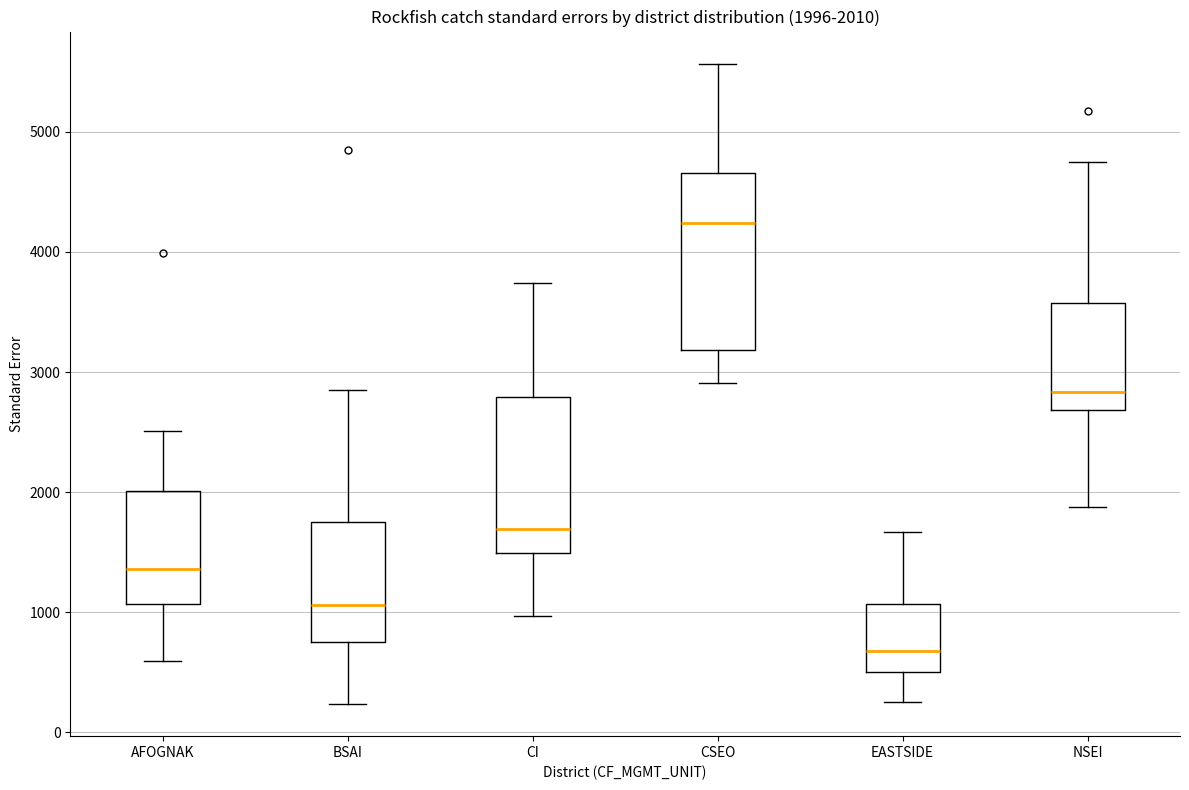

Which box is the tallest, from its lower edge to its upper edge?

CSEO